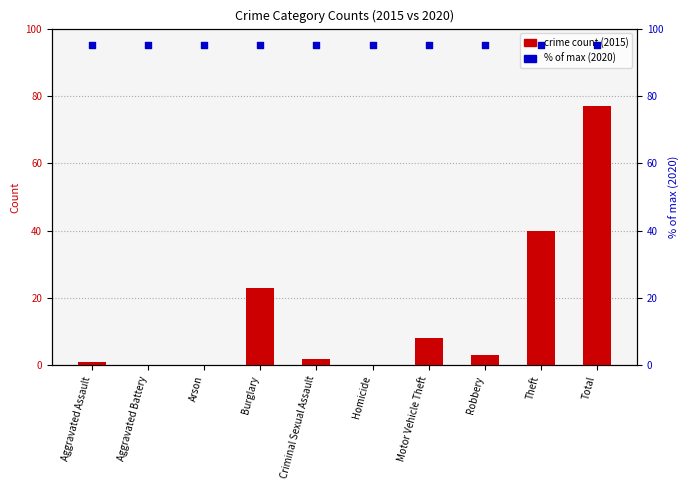

At which category is the sum across all series the highest?

Total